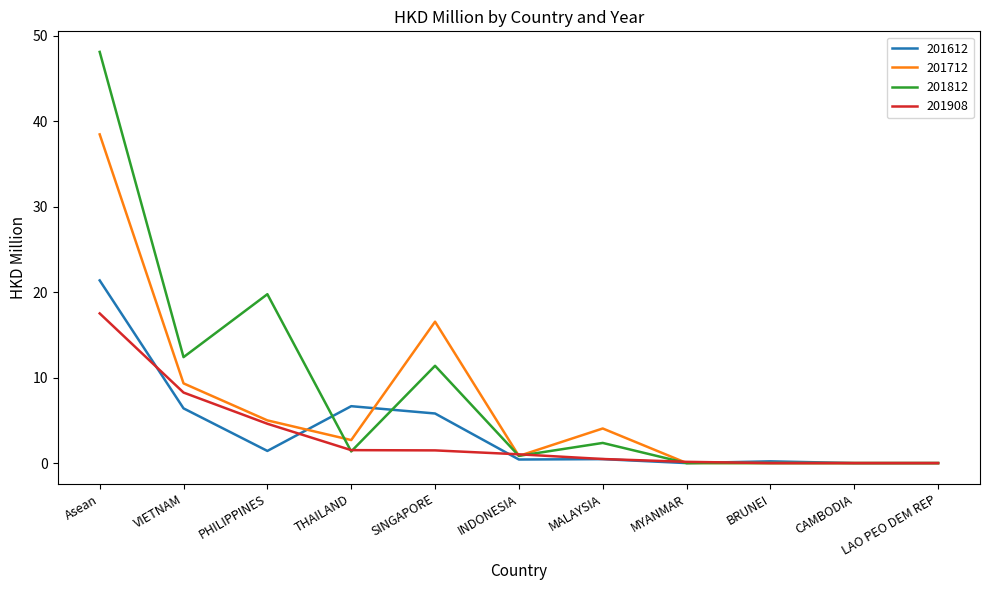

Rank the series by their maximum value, from lowest to highest.

201908, 201612, 201712, 201812